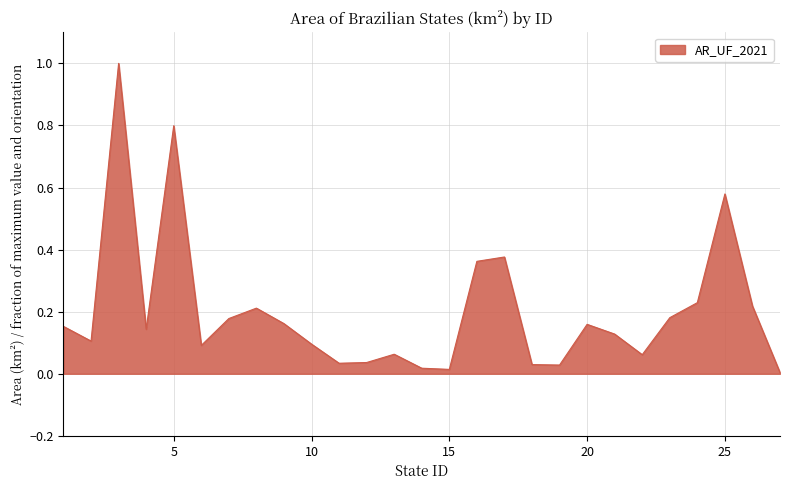

What is the maximum value shown in the chart?

1.0